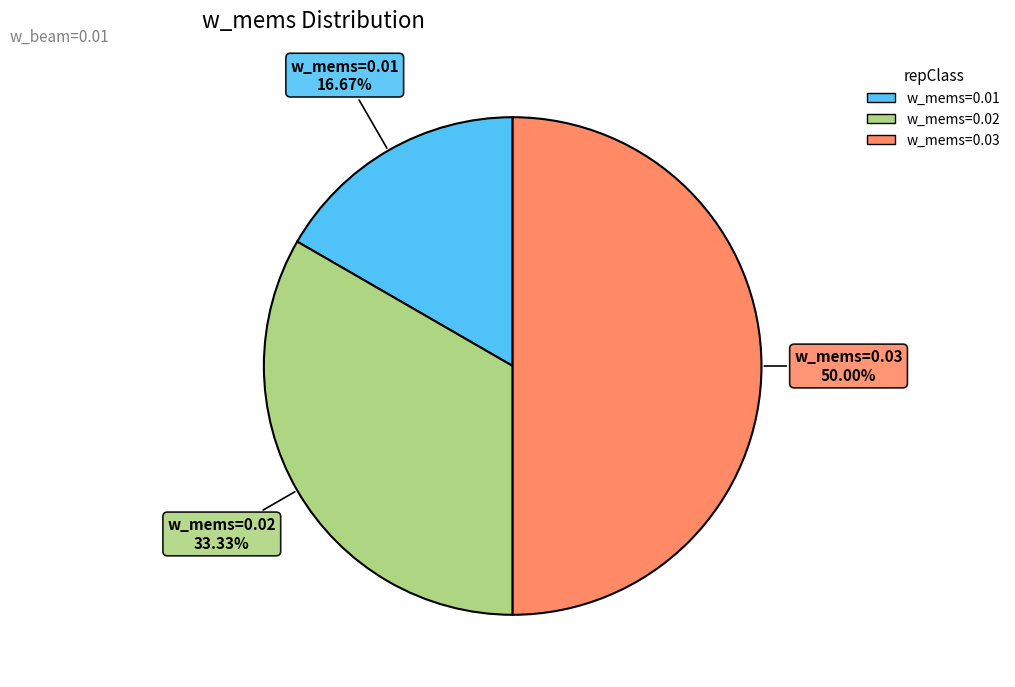

To the nearest percent, what is the average slice percentage?

33%